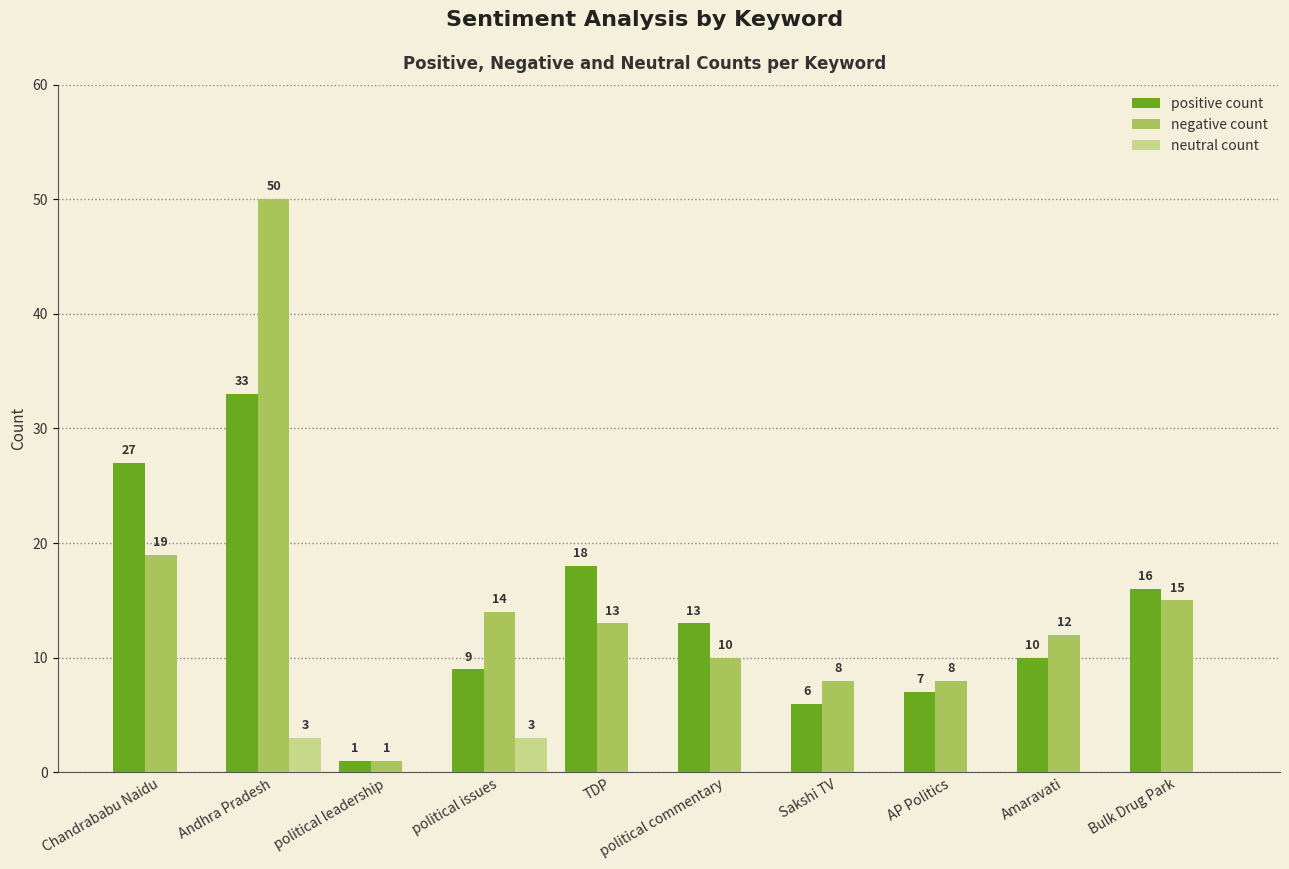

Which series has the largest total across all categories?

negative count